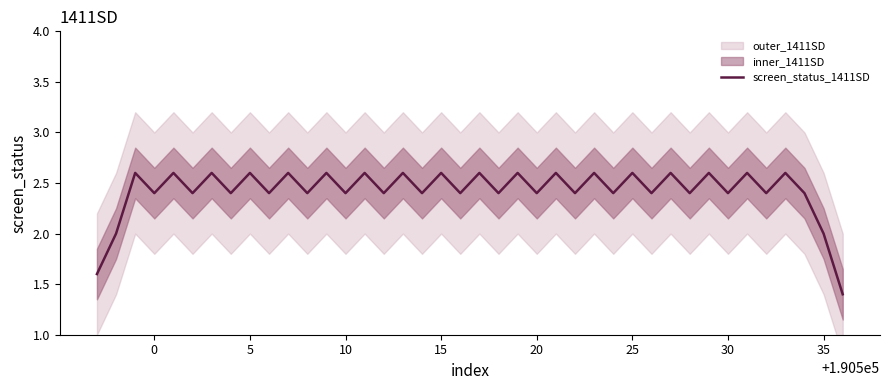

Does the chart have visible grid lines?

No